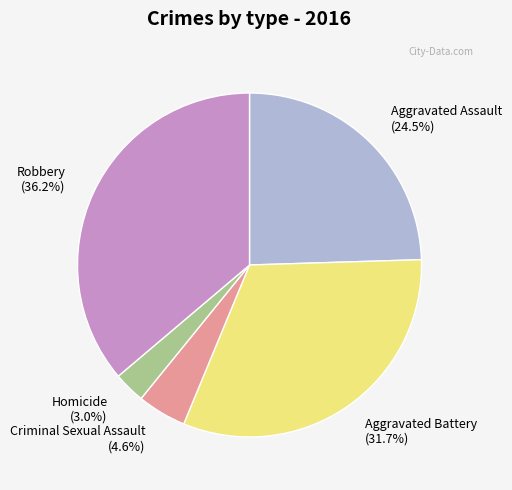

What portion of the pie excludes Homicide?

97.0%